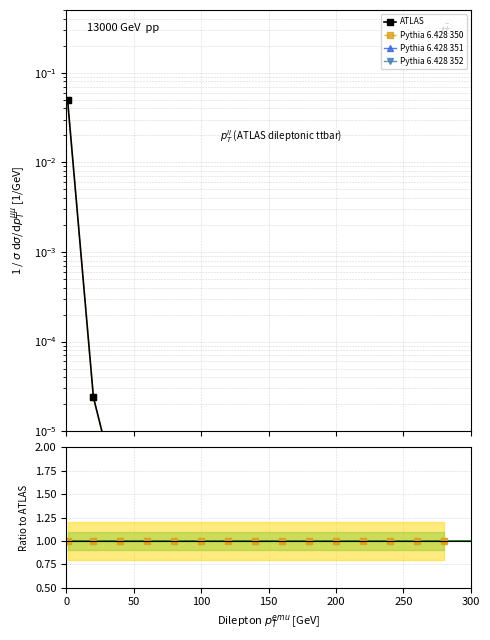

The value of Pythia 6.428 350 at 13 is 1.4. True or false?

False